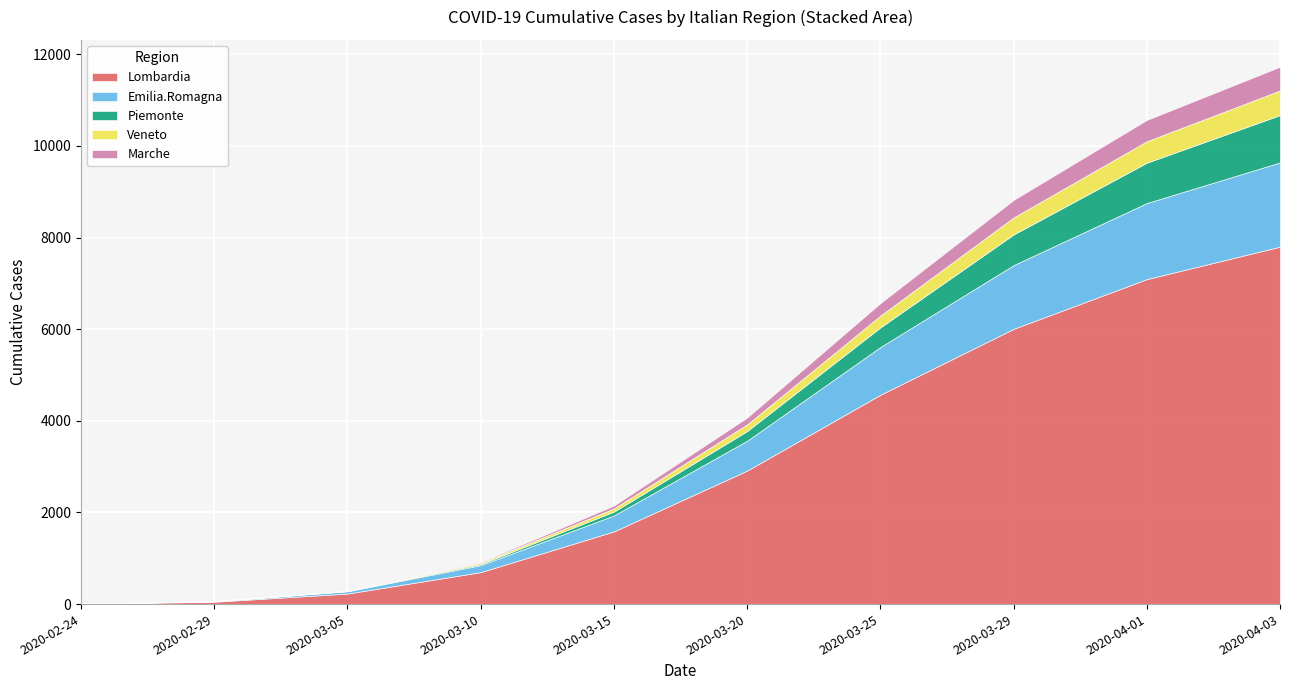

The Emilia.Romagna series shows 349.0 at 2020-03-15. True or false?

True